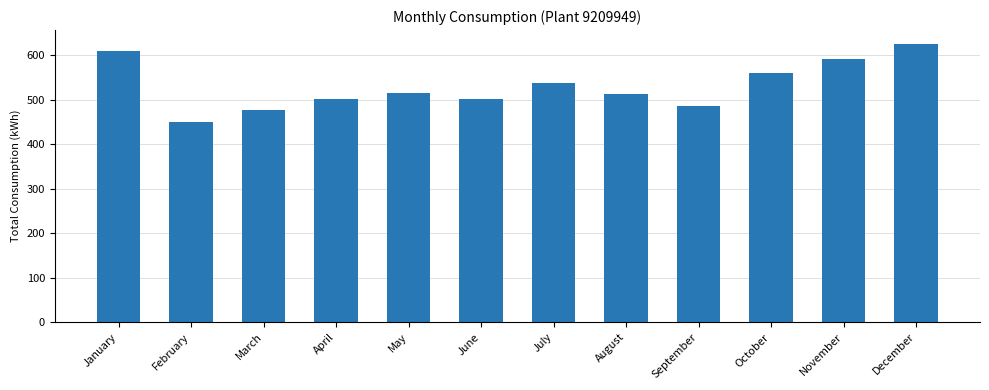

At which category does the chart reach its minimum across all series?

February